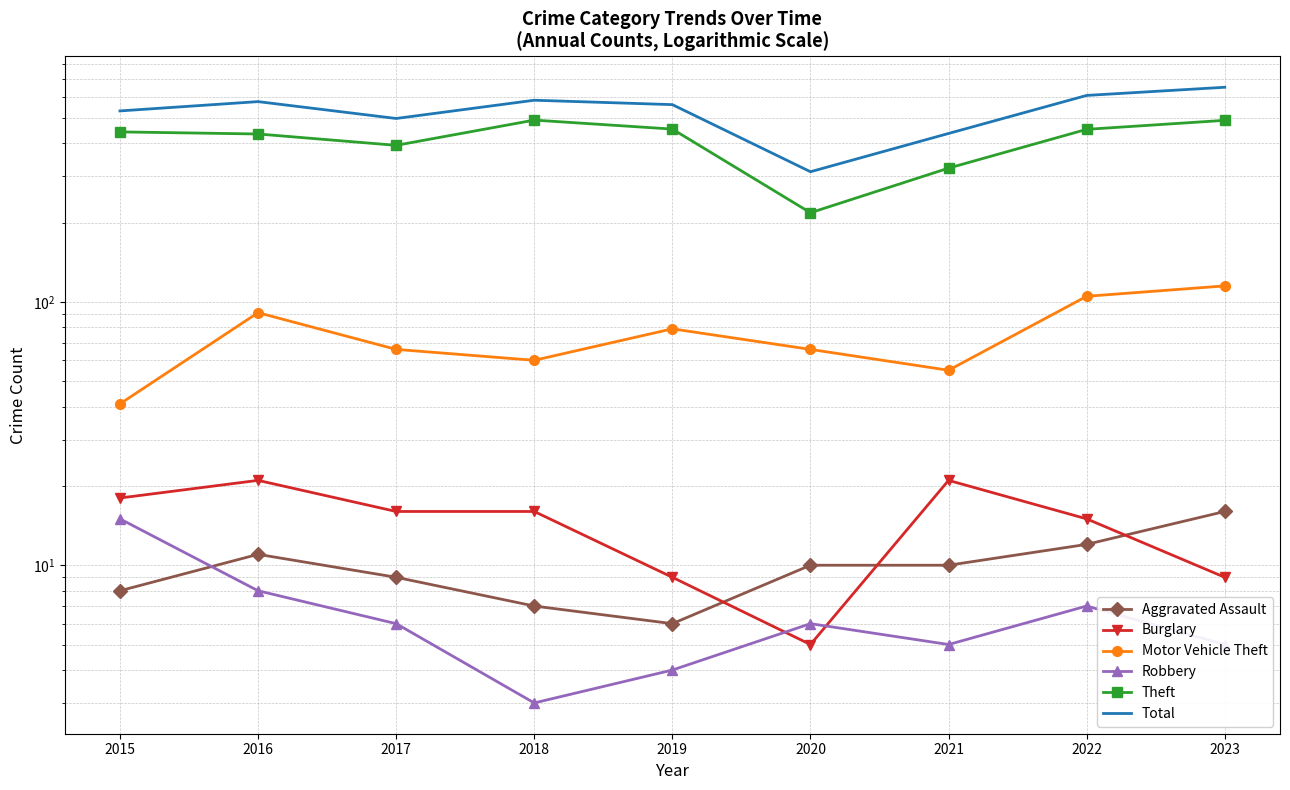

At which category is the sum across all series the highest?

2023